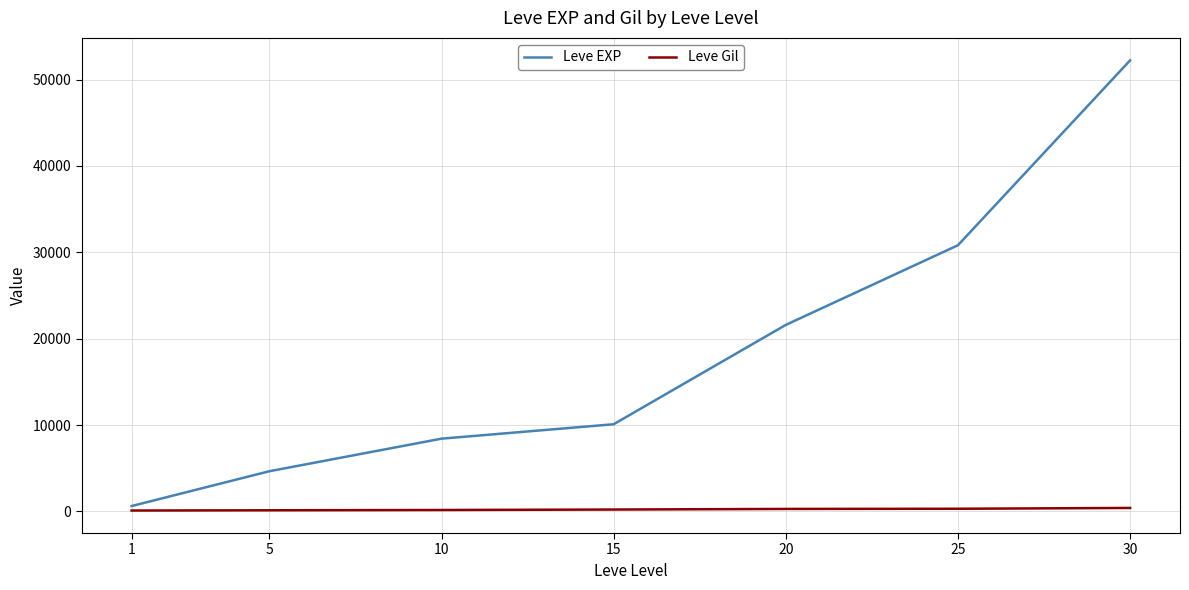

What is the maximum value shown in the chart?

52220